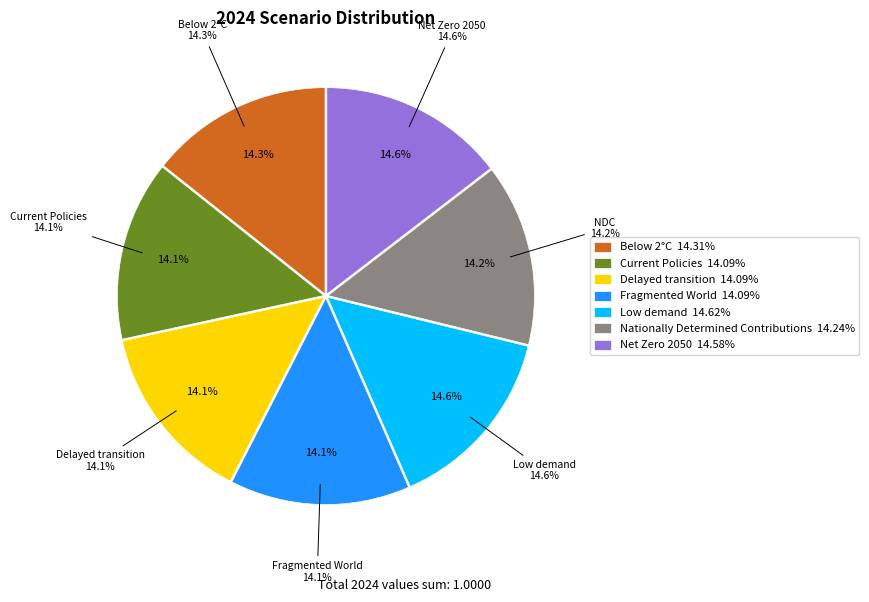

Between Delayed transition and Current Policies, which is larger?

Current Policies